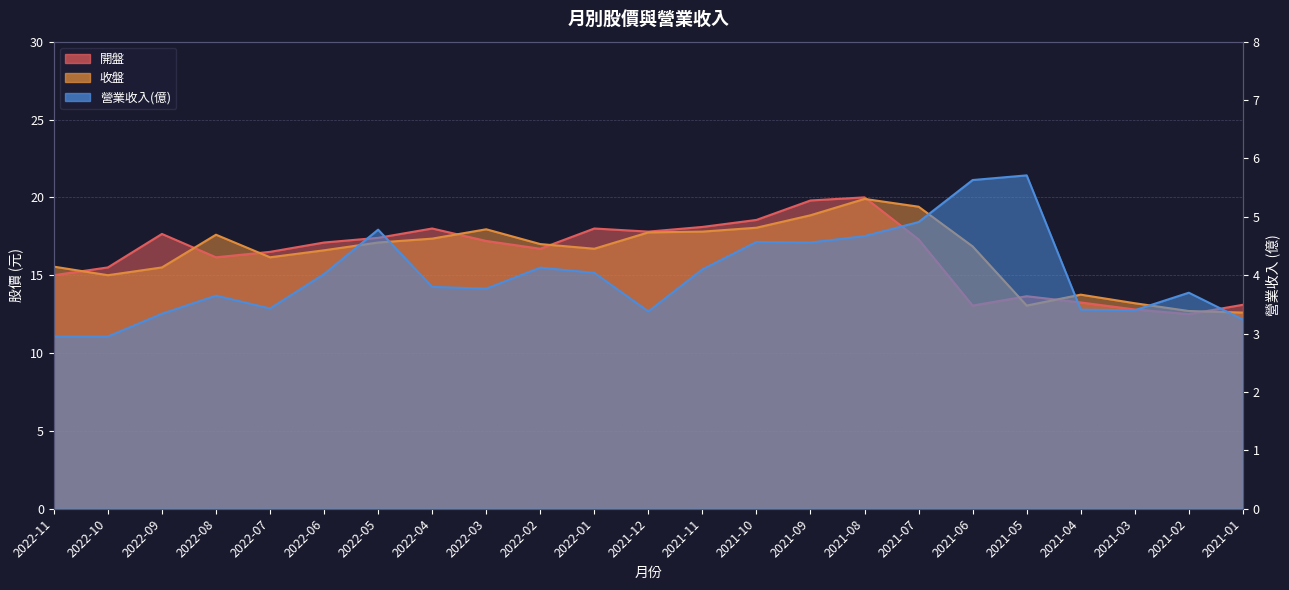

How many data points in 收盤 are above 16?

15